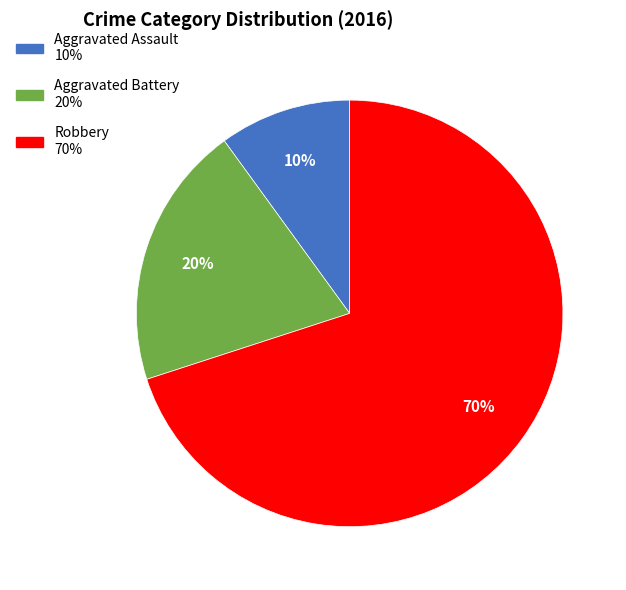

Between Robbery and Aggravated Assault, which is larger?

Robbery